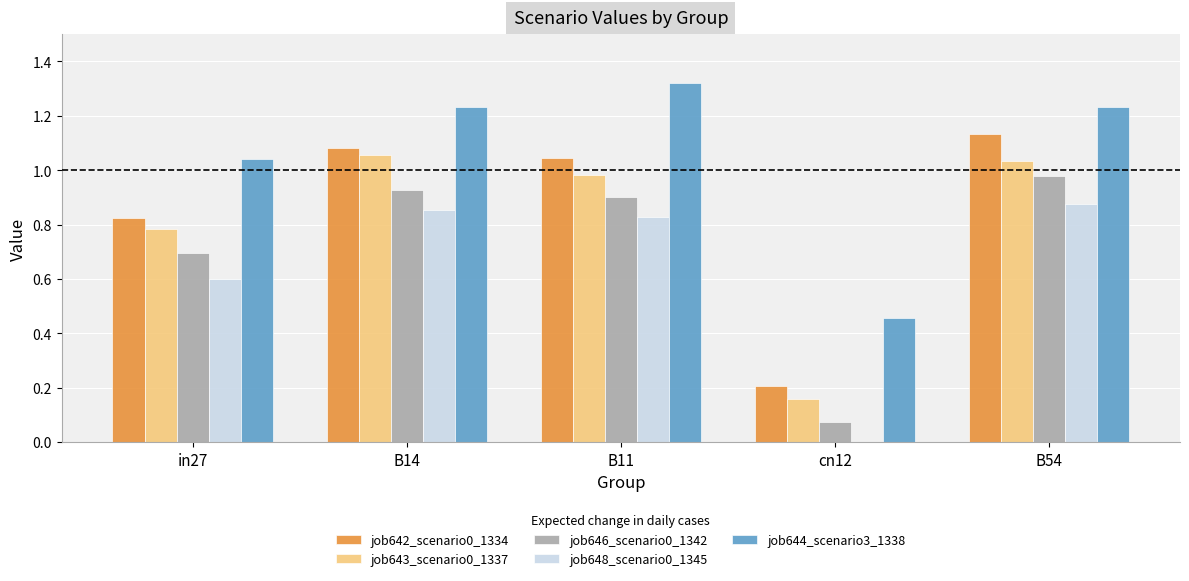

Is it true that job642_scenario0_1334 equals 0.5 at B14?

False